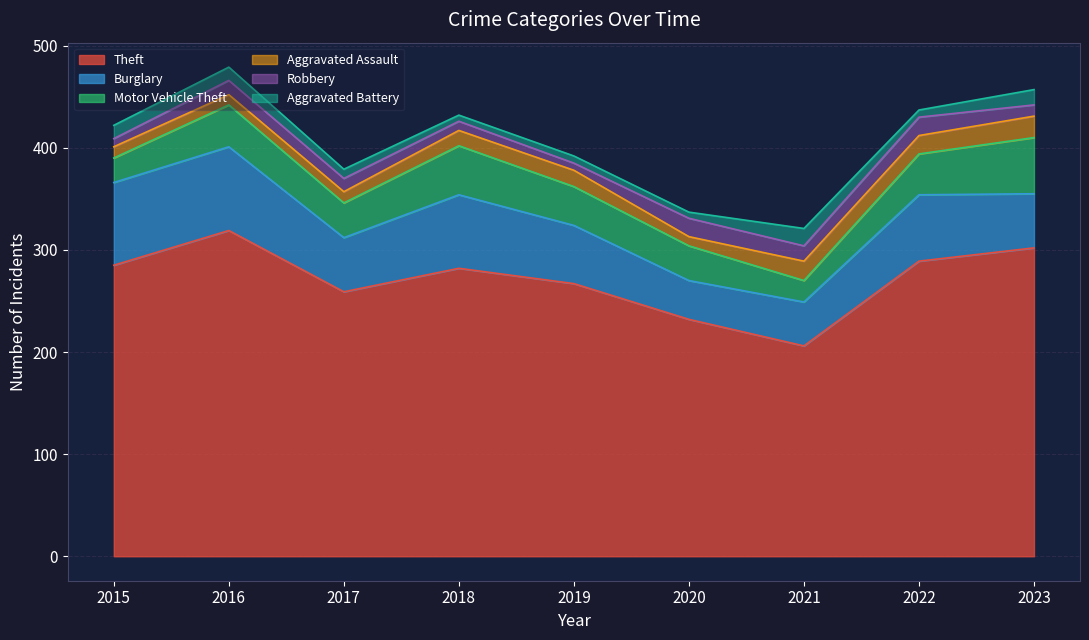

List the series in order of their peak value, lowest first.

Aggravated Battery, Robbery, Aggravated Assault, Motor Vehicle Theft, Burglary, Theft